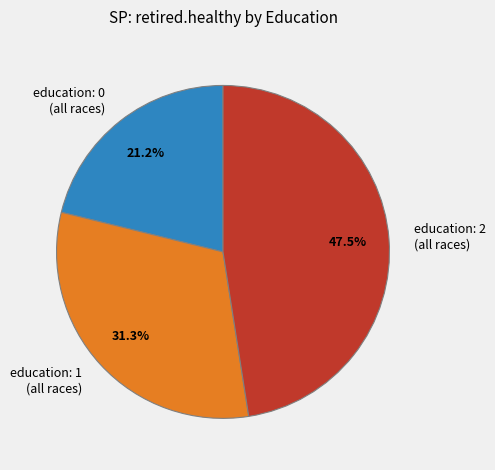

Which slice is the smallest?

education: 0 (all races)